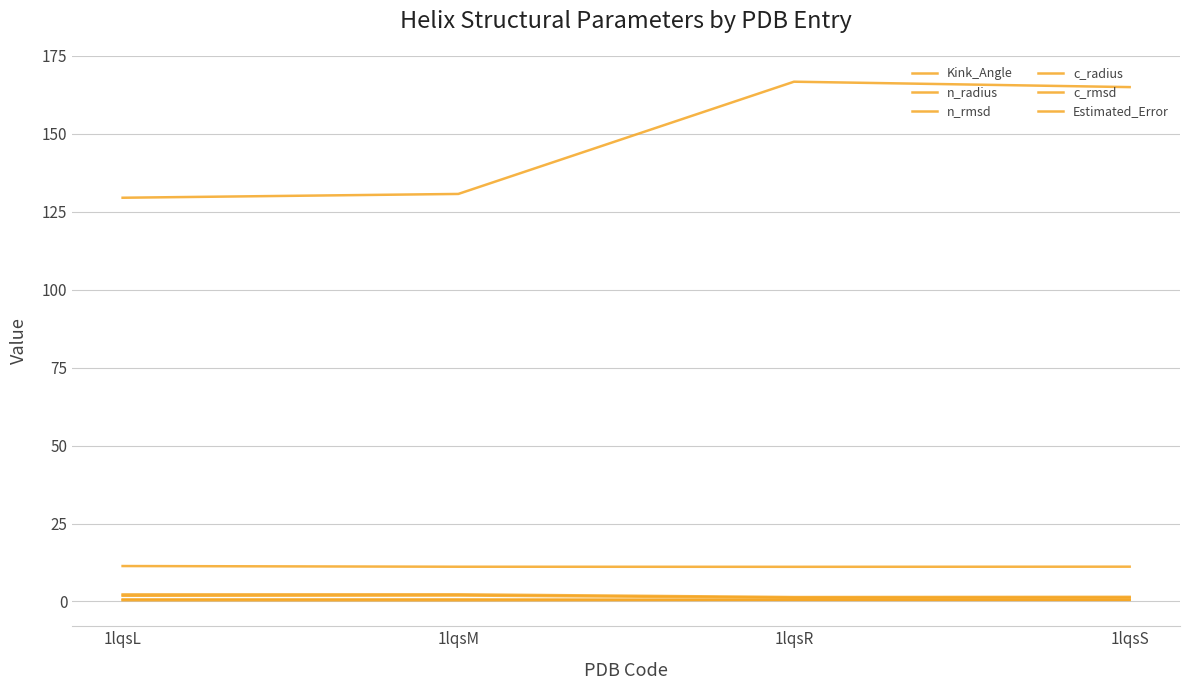

Rank the series by their maximum value, from lowest to highest.

c_rmsd, n_rmsd, c_radius, n_radius, Estimated_Error, Kink_Angle